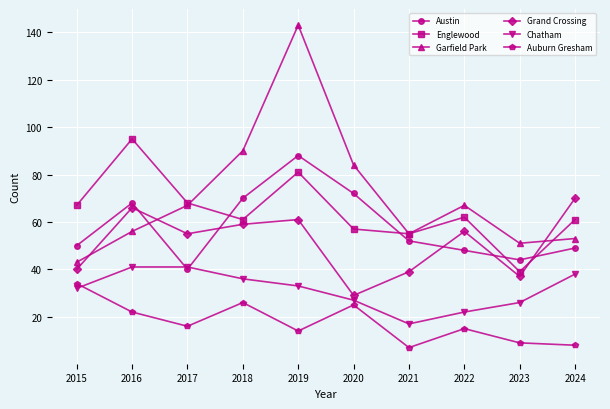

How many lines are shown in the chart?

6